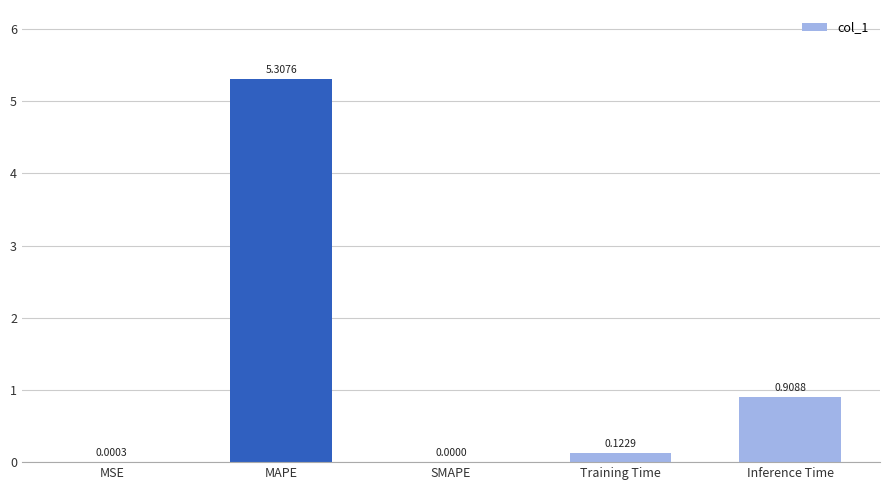

The value at SMAPE is 1.9. True or false?

False